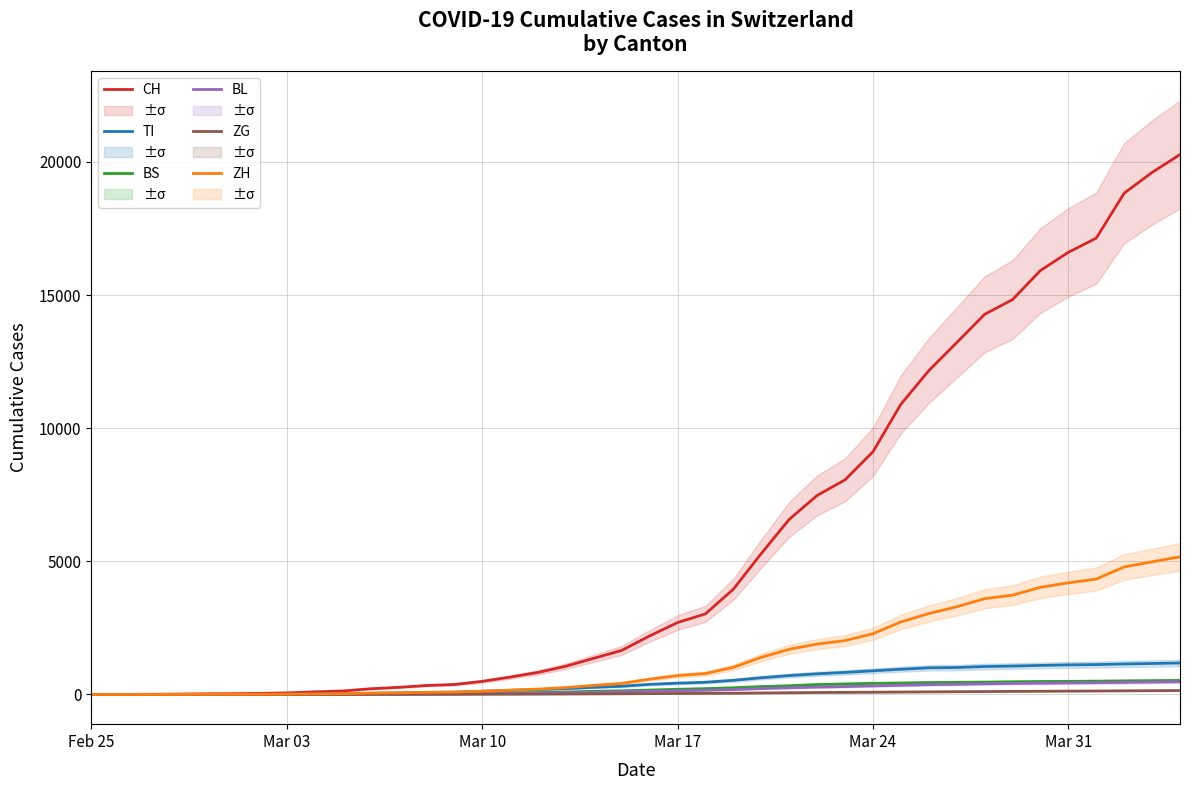

What is the maximum value for BS?

527